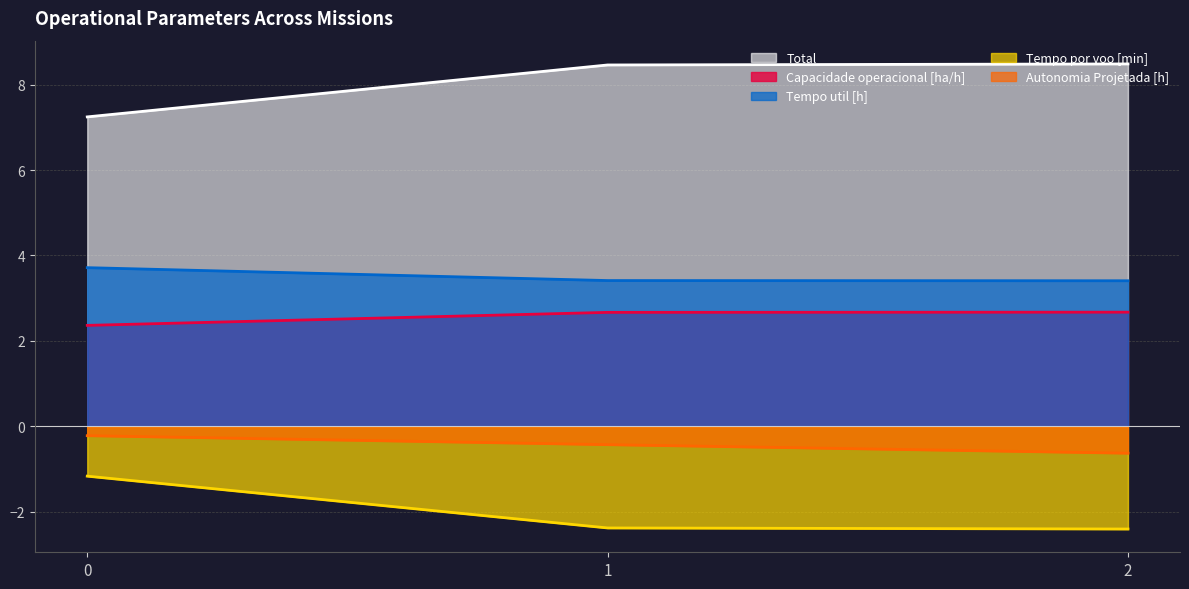

At which category does the chart reach its minimum across all series?

2